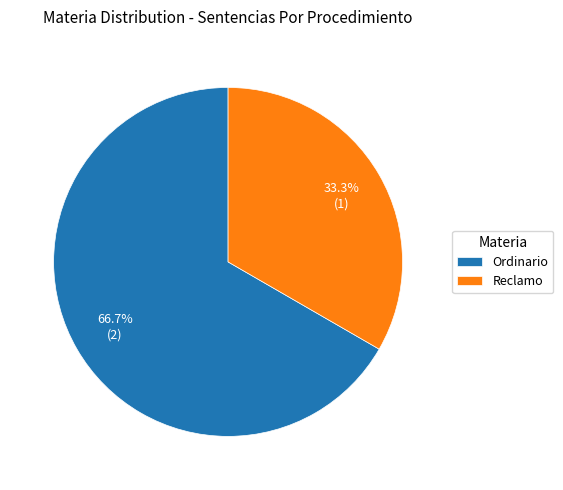

To the nearest percent, what percentage of the pie is Ordinario?

67%